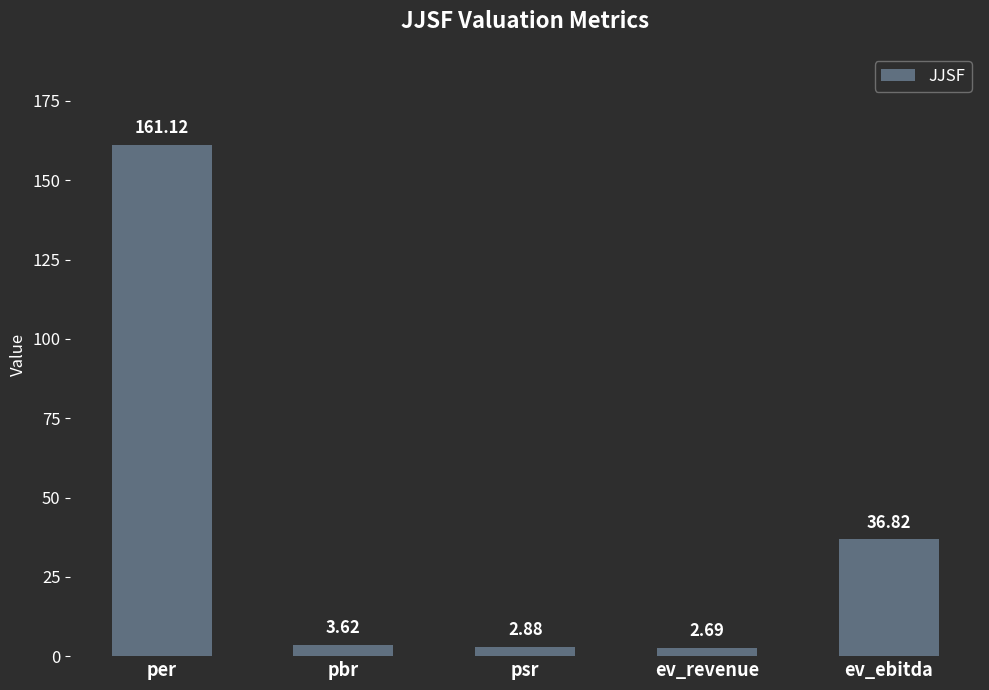

The value at per is 103.9. True or false?

False